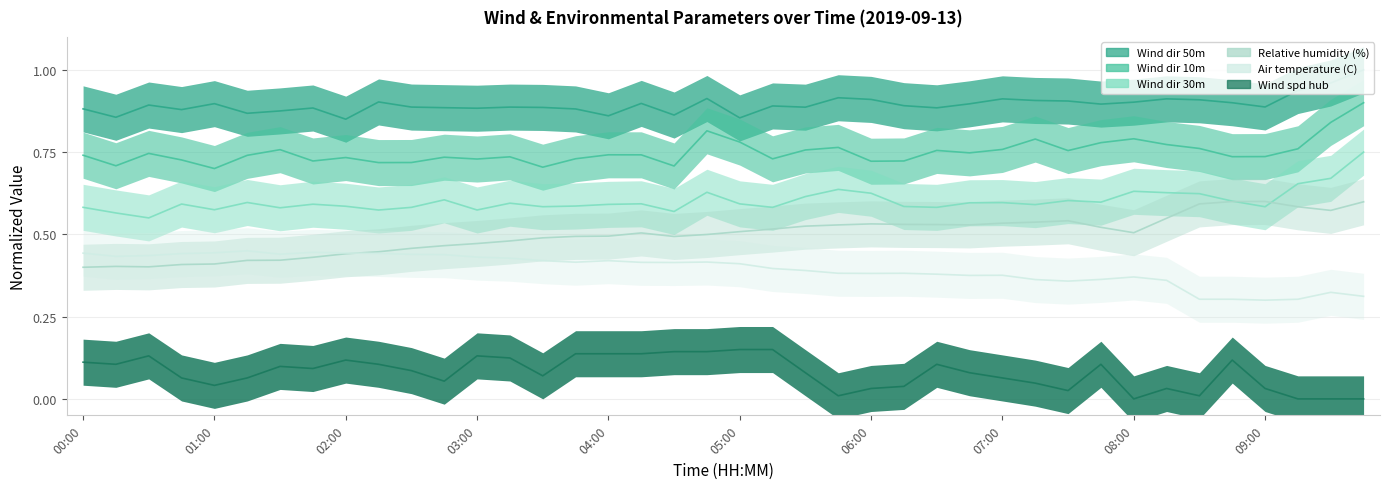

How many series are shown in this chart?

6